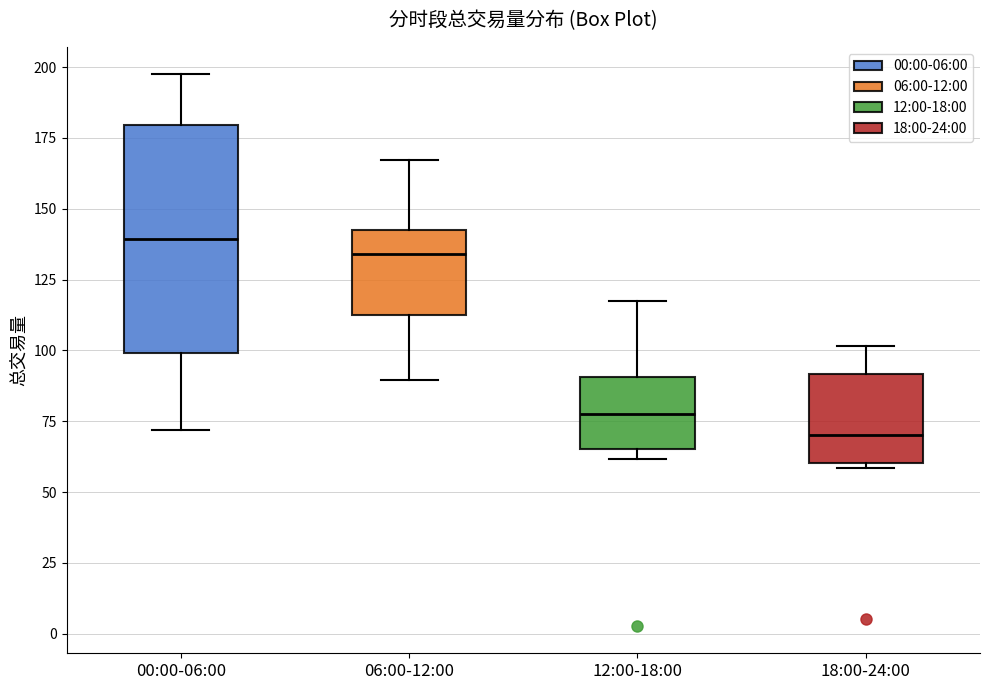

Where is the lower edge of the box for 18:00-24:00 on the y-axis? The values are not printed on the chart, so give them approximately, as read against the axis.

60